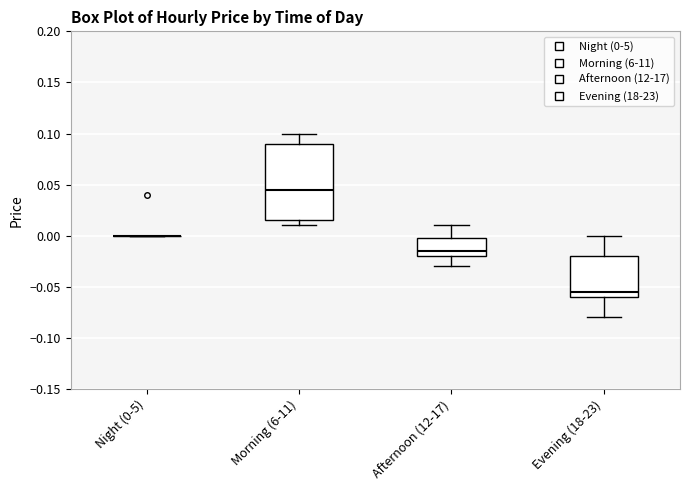

Where is the upper edge of the box for Morning (6-11) on the y-axis? The values are not printed on the chart, so give them approximately, as read against the axis.

0.090